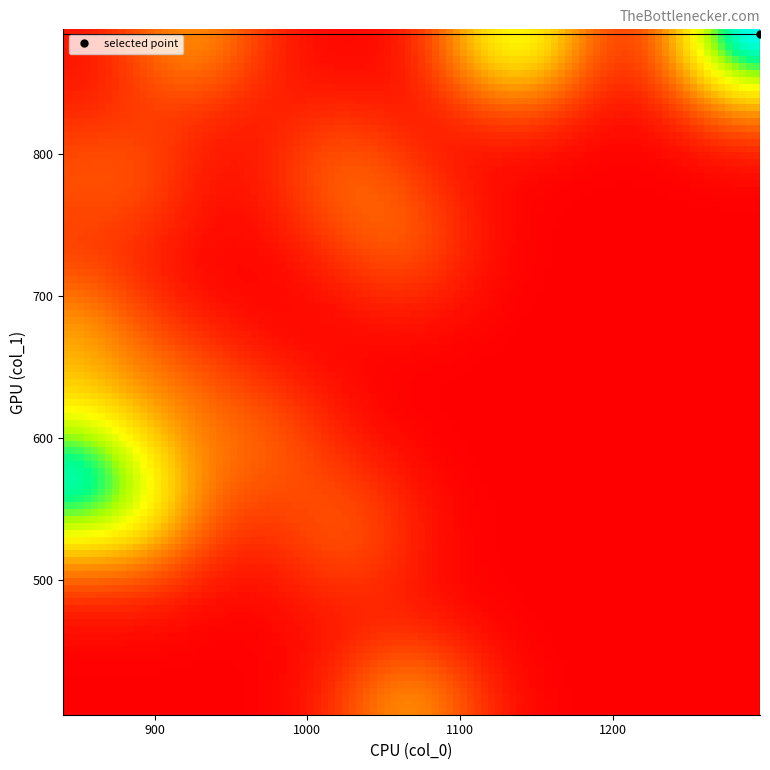

How many data points does each series have?

18